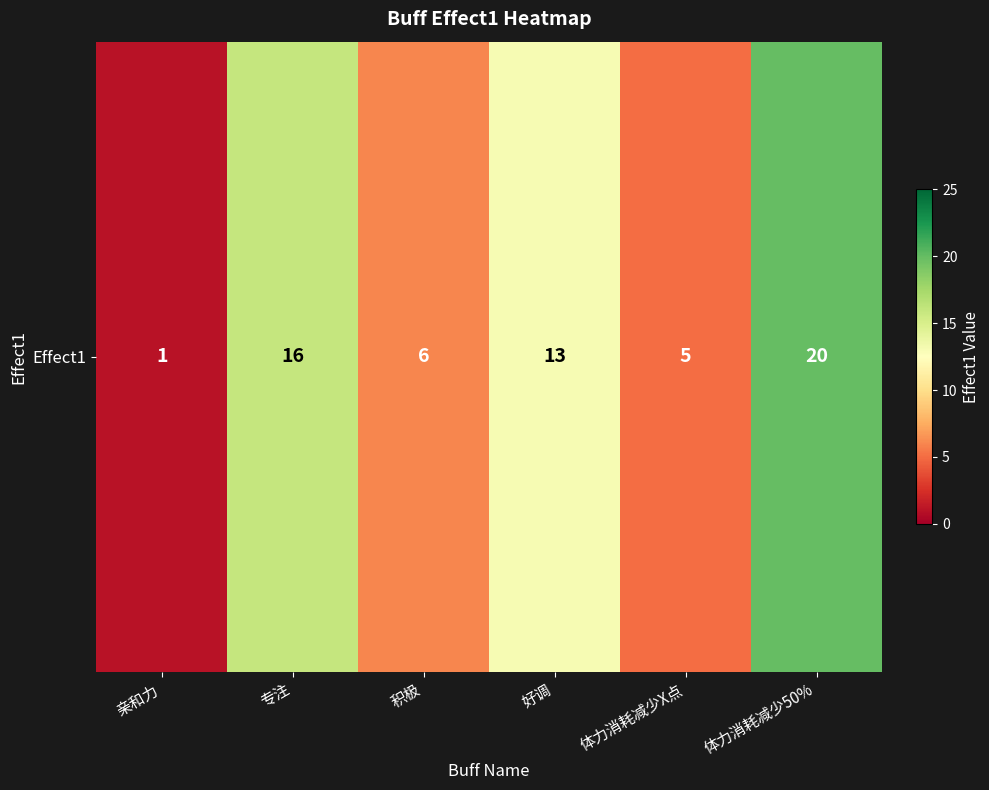

What is the ratio of the value at 好调 to the value at 体力消耗减少X点?

2.6